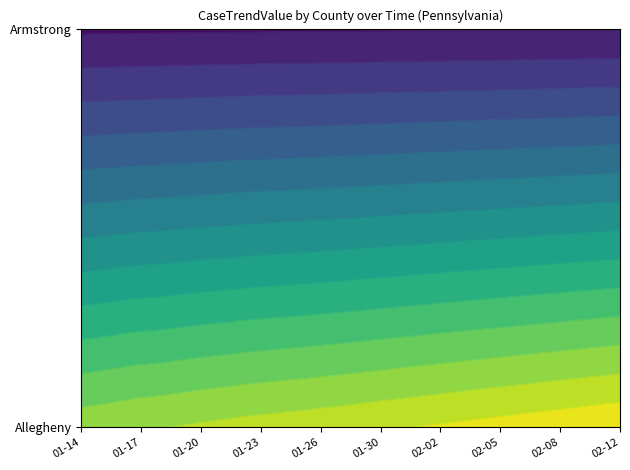

At 2021-01-23, list the series in order from largest to smallest.

Allegheny, Armstrong